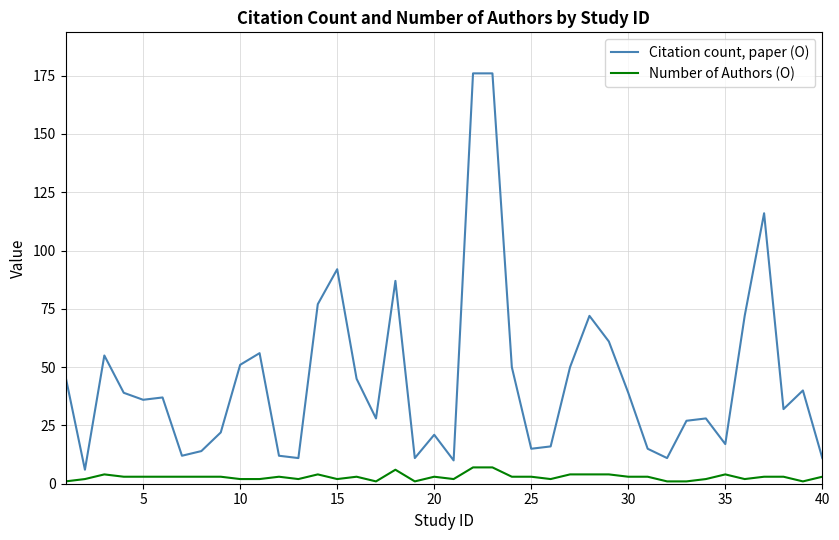

List the series in order of their overall mean, lowest first.

Number of Authors (O), Citation count, paper (O)